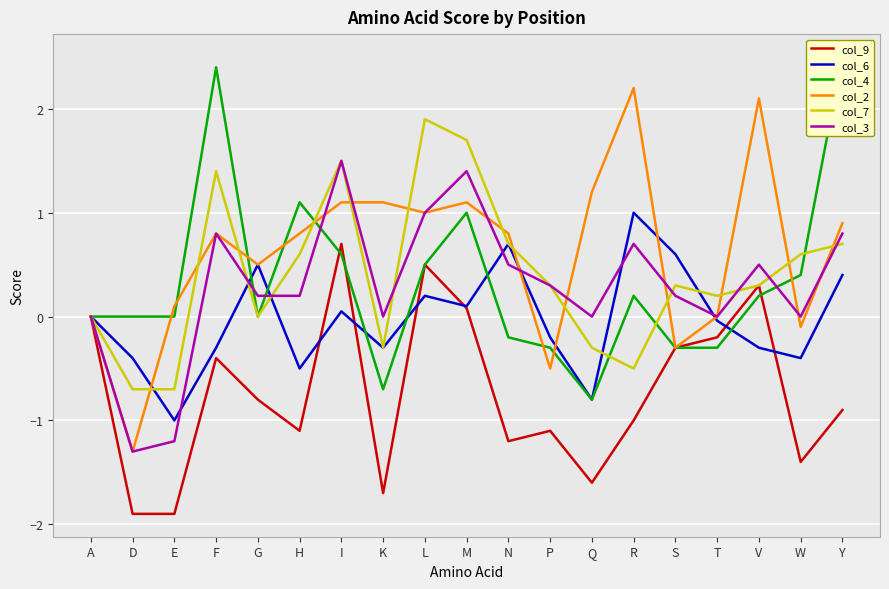

The value of col_7 at P is 0.2. True or false?

False